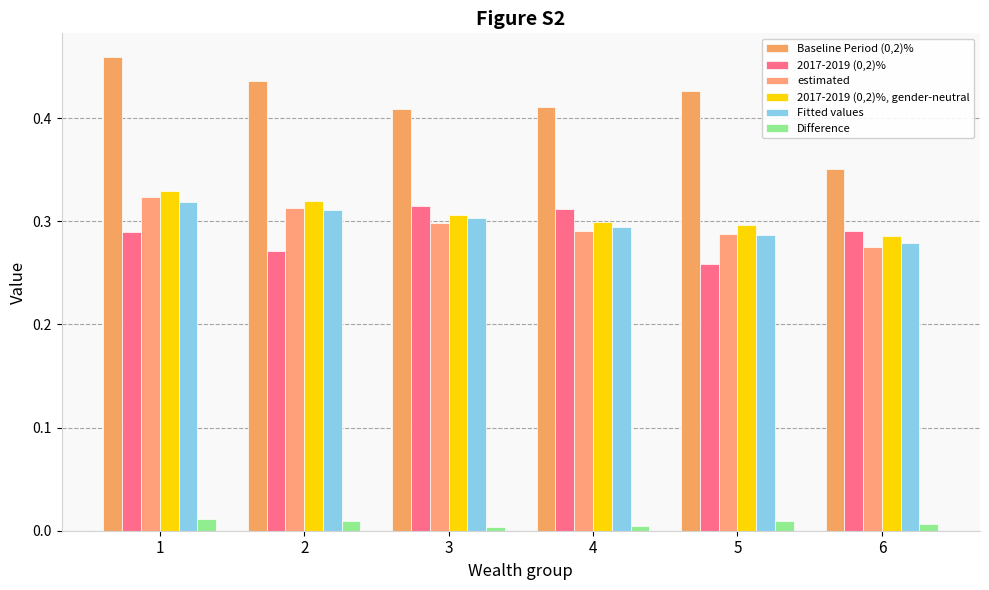

Reading left to right, extract all data points from this chart.

Baseline Period (0,2)%: 0.5	0.4	0.4	0.4	0.4	0.4
2017-2019 (0,2)%: 0.3	0.3	0.3	0.3	0.3	0.3
estimated: 0.3	0.3	0.3	0.3	0.3	0.3
2017-2019 (0,2)%, gender-neutral: 0.3	0.3	0.3	0.3	0.3	0.3
Fitted values: 0.3	0.3	0.3	0.3	0.3	0.3
Difference: 0.0	0.0	0.0	0.0	0.0	0.0